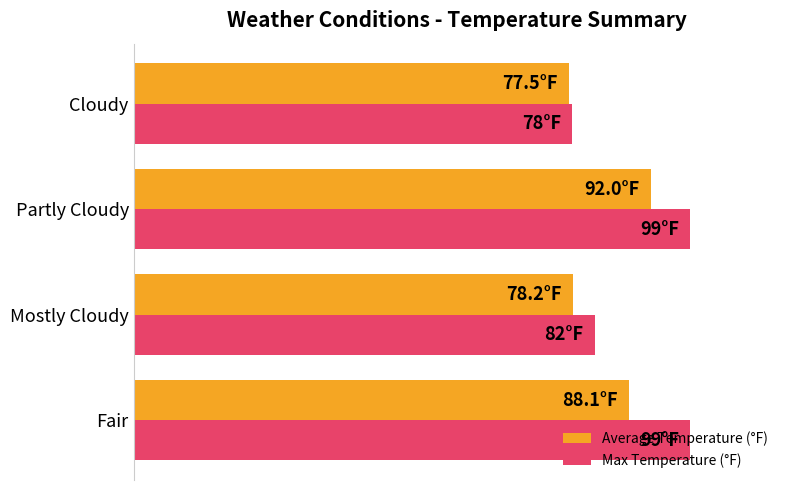

What is the difference between the second highest and second lowest values in the Max Temperature (°F) series?

17.0